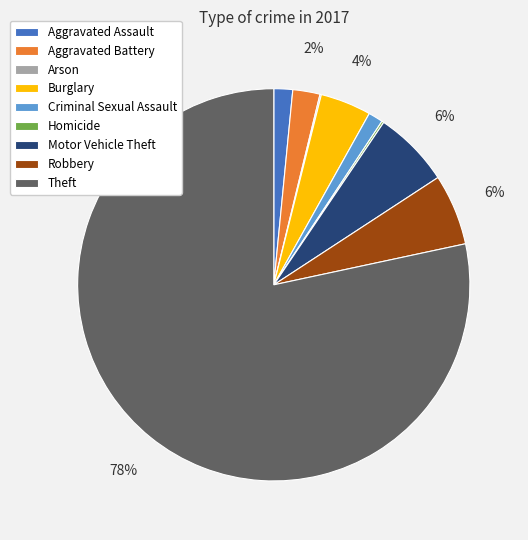

What is the majority slice?

Theft